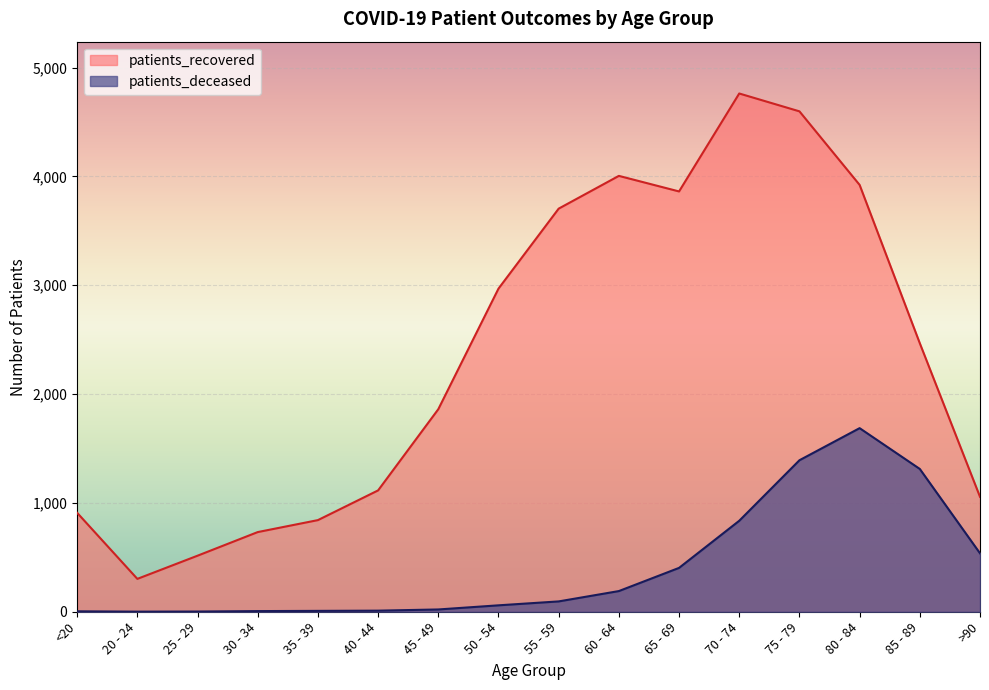

Read the patients_recovered value at 40 - 44, to the nearest 10.

1120